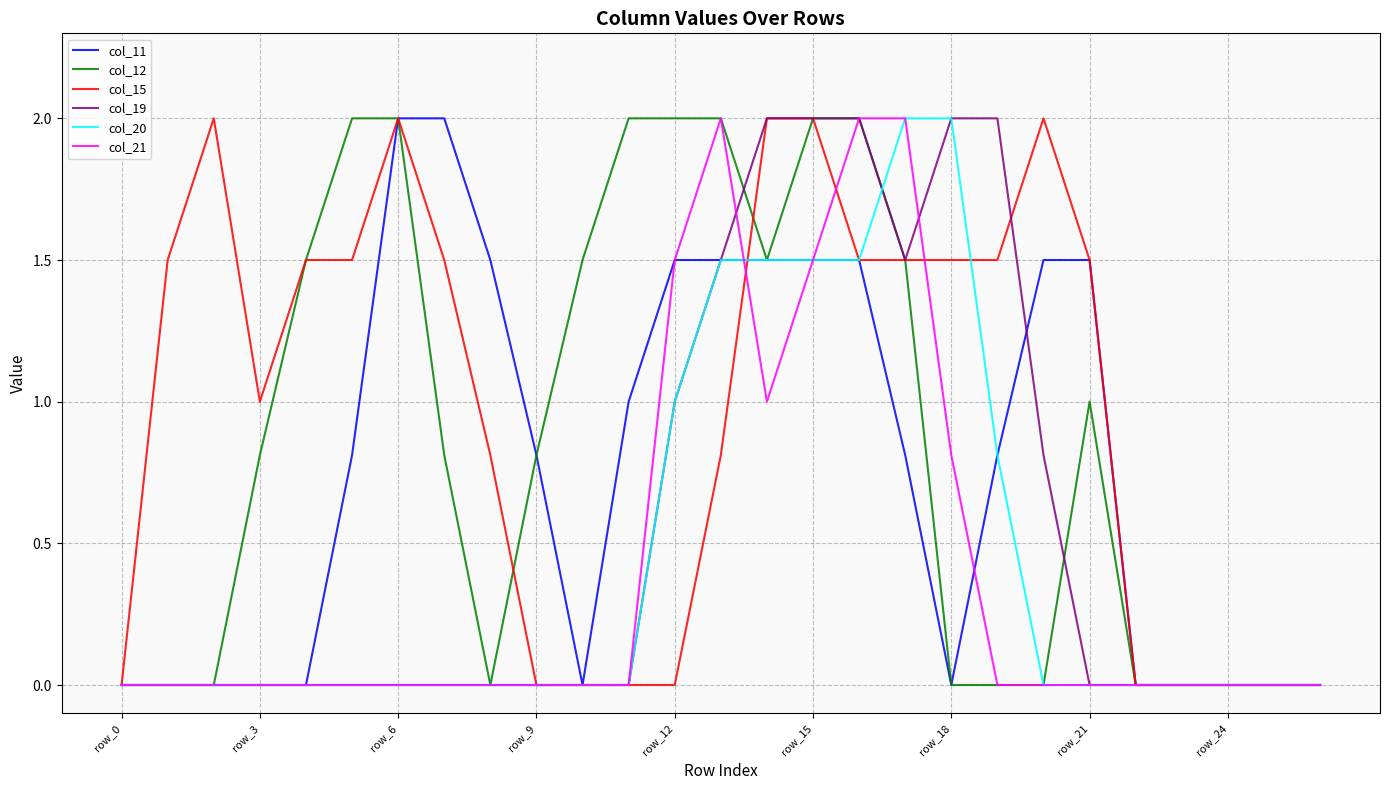

What is the maximum value for col_19?

2.0